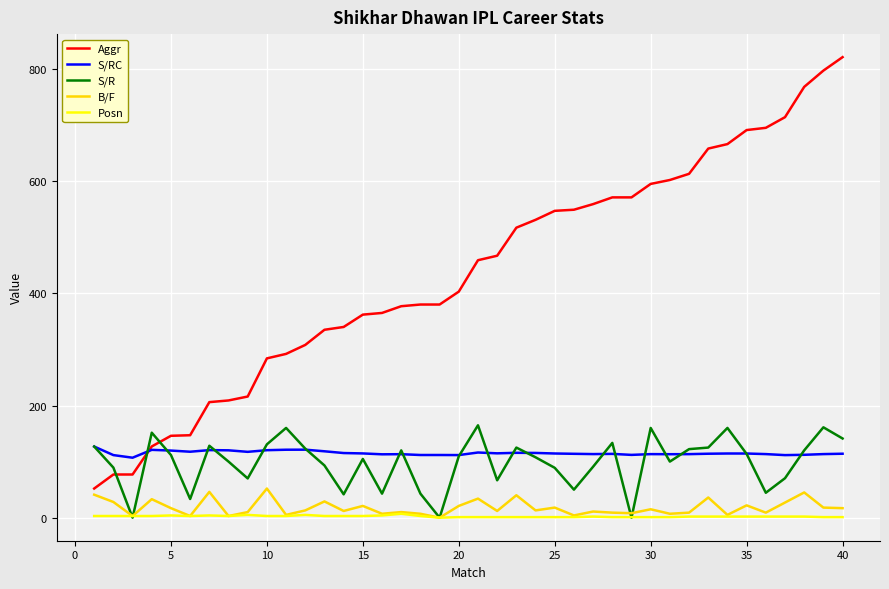

Which series has the largest range (max minus min)?

Aggr